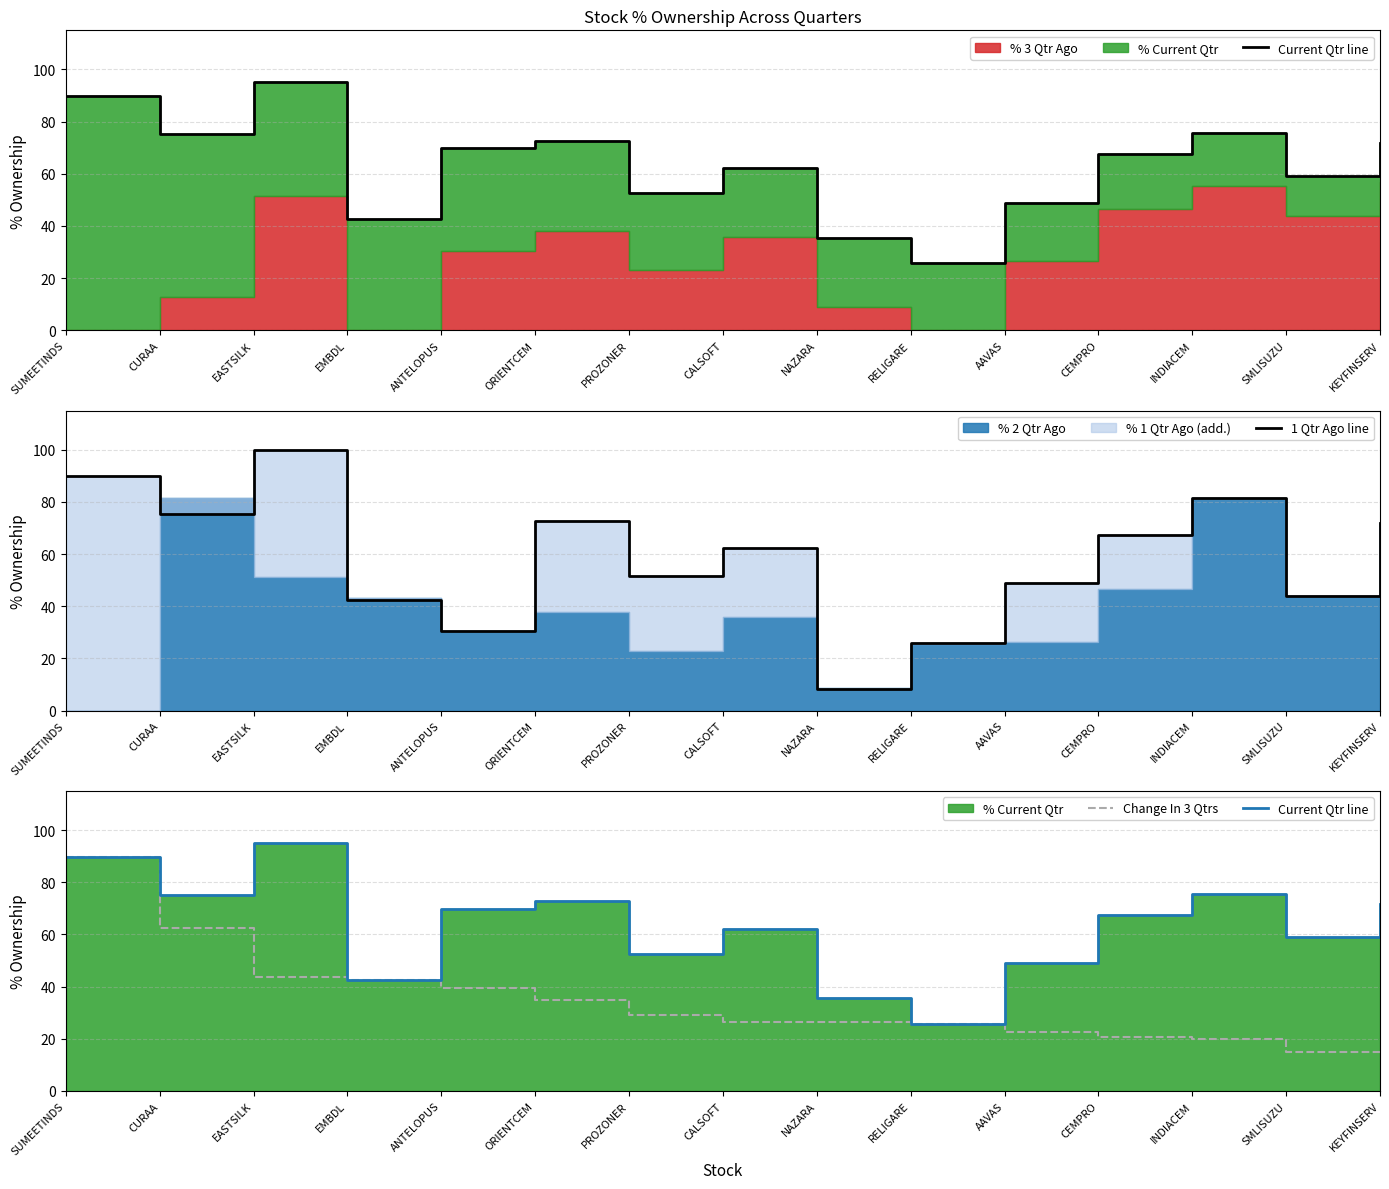

Count the number of categories in the chart.

15